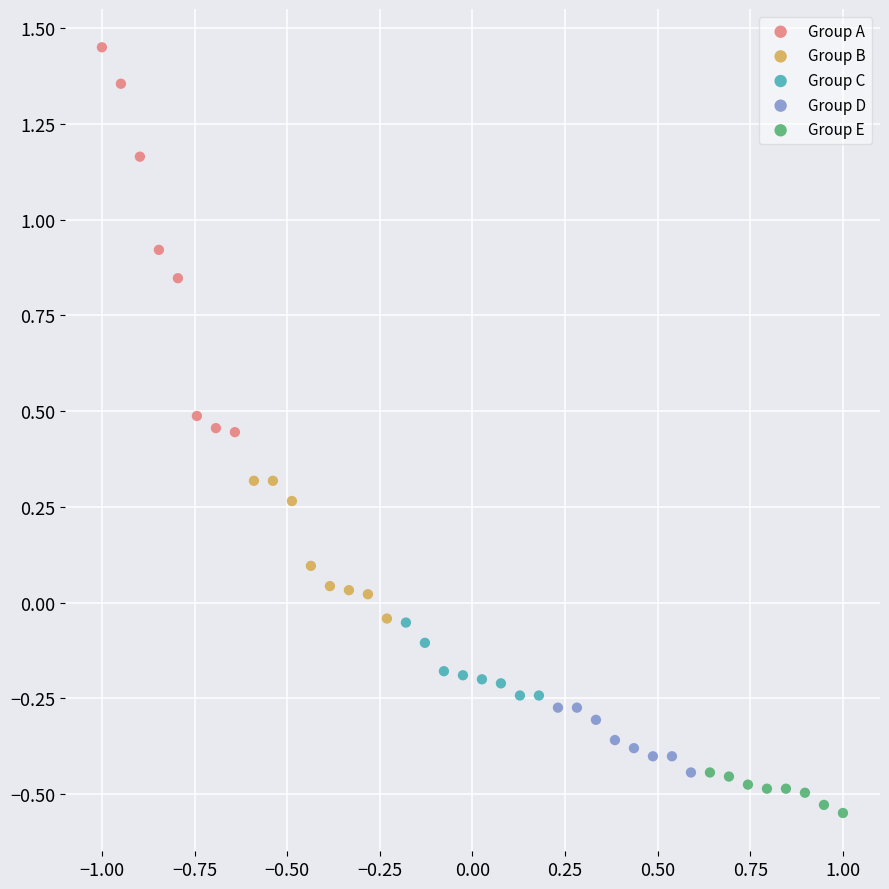

Which series contains the highest Y value?

Group A